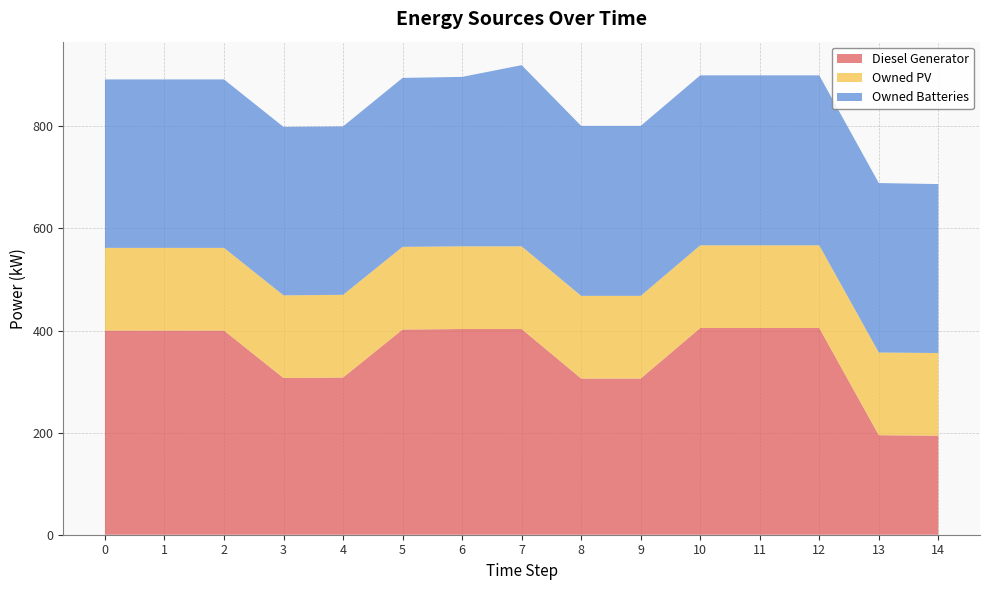

Reading left to right, list all the values displayed in this chart.

Diesel Generator: 400	400	400	307	308	402	403	403	306	306	405	405	405	195	194
Owned PV: 162	162	162	162	162	162	162	162	162	162	162	162	162	162	162
Owned Batteries: 330	330	330	330	330	331	332	355	333	333	333	333	333	332	331